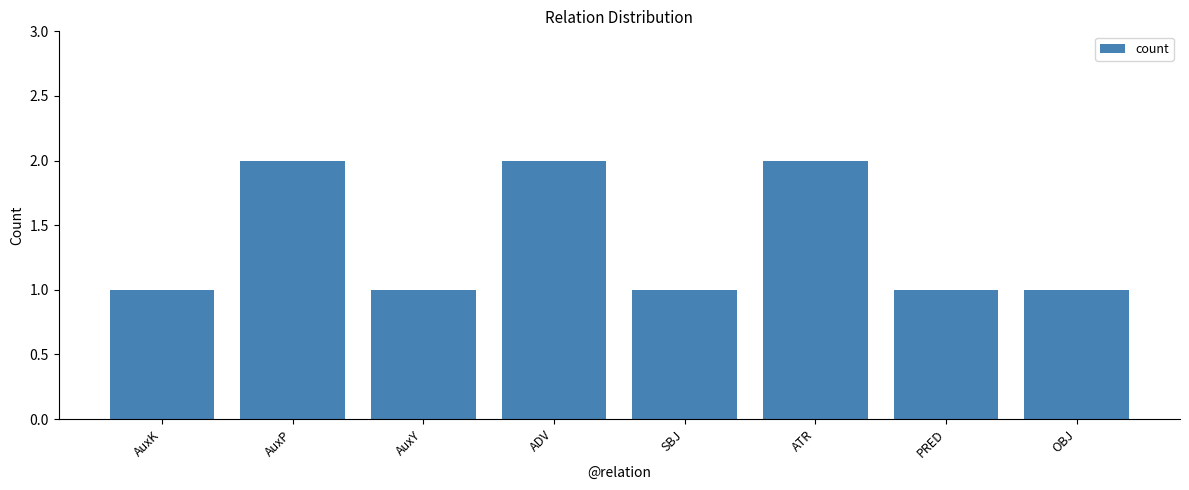

What is the ratio of the value at PRED to the value at ATR?

0.5